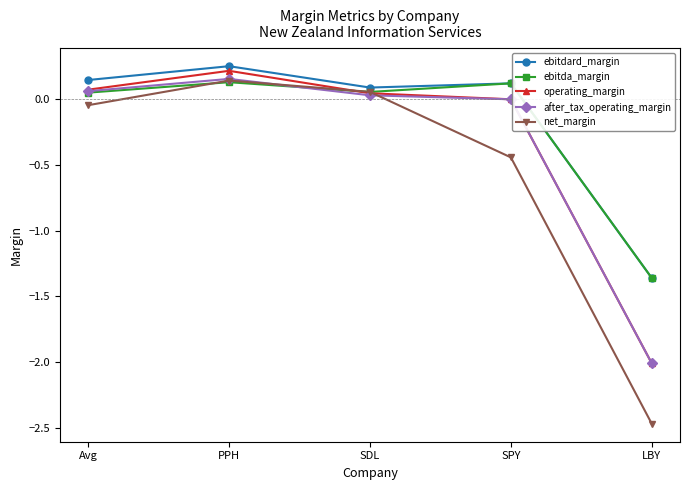

How many interior local valleys does the ebitdard_margin series have?

1